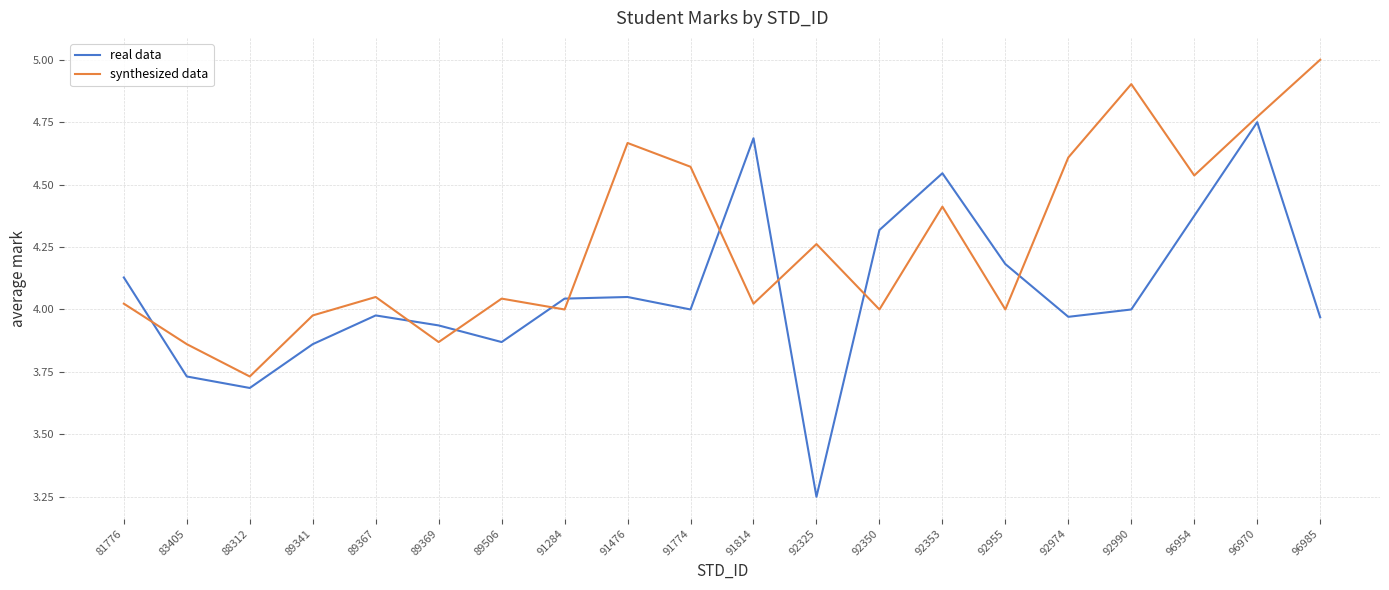

How many times do real data and synthesized data cross each other?

9